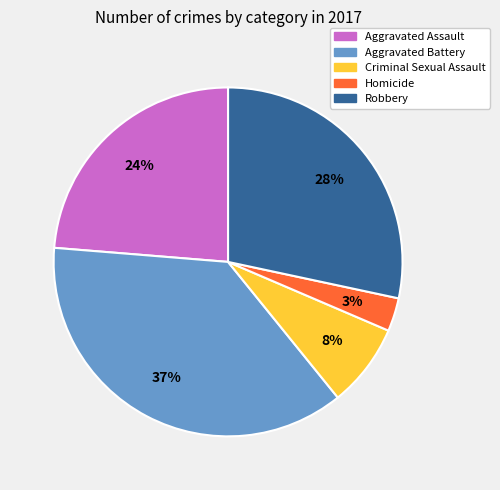

To the nearest percent, what is the difference between the Aggravated Assault and Aggravated Battery slice percentages?

13%